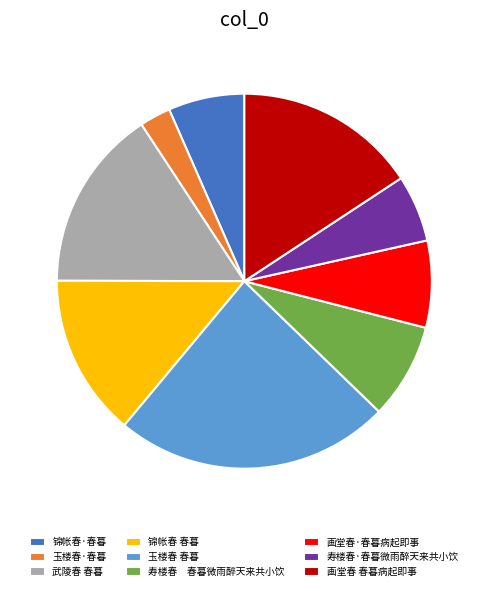

Do 锦帐春·春暮 and 画堂春 春暮病起即事 together represent more than half of the pie?

No